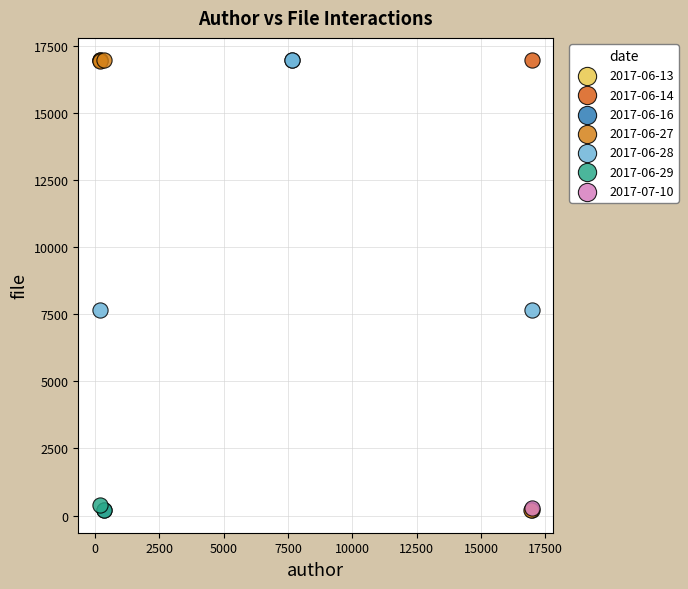

What are all the series names shown in the legend?

2017-06-13, 2017-06-14, 2017-06-16, 2017-06-27, 2017-06-28, 2017-06-29, 2017-07-10